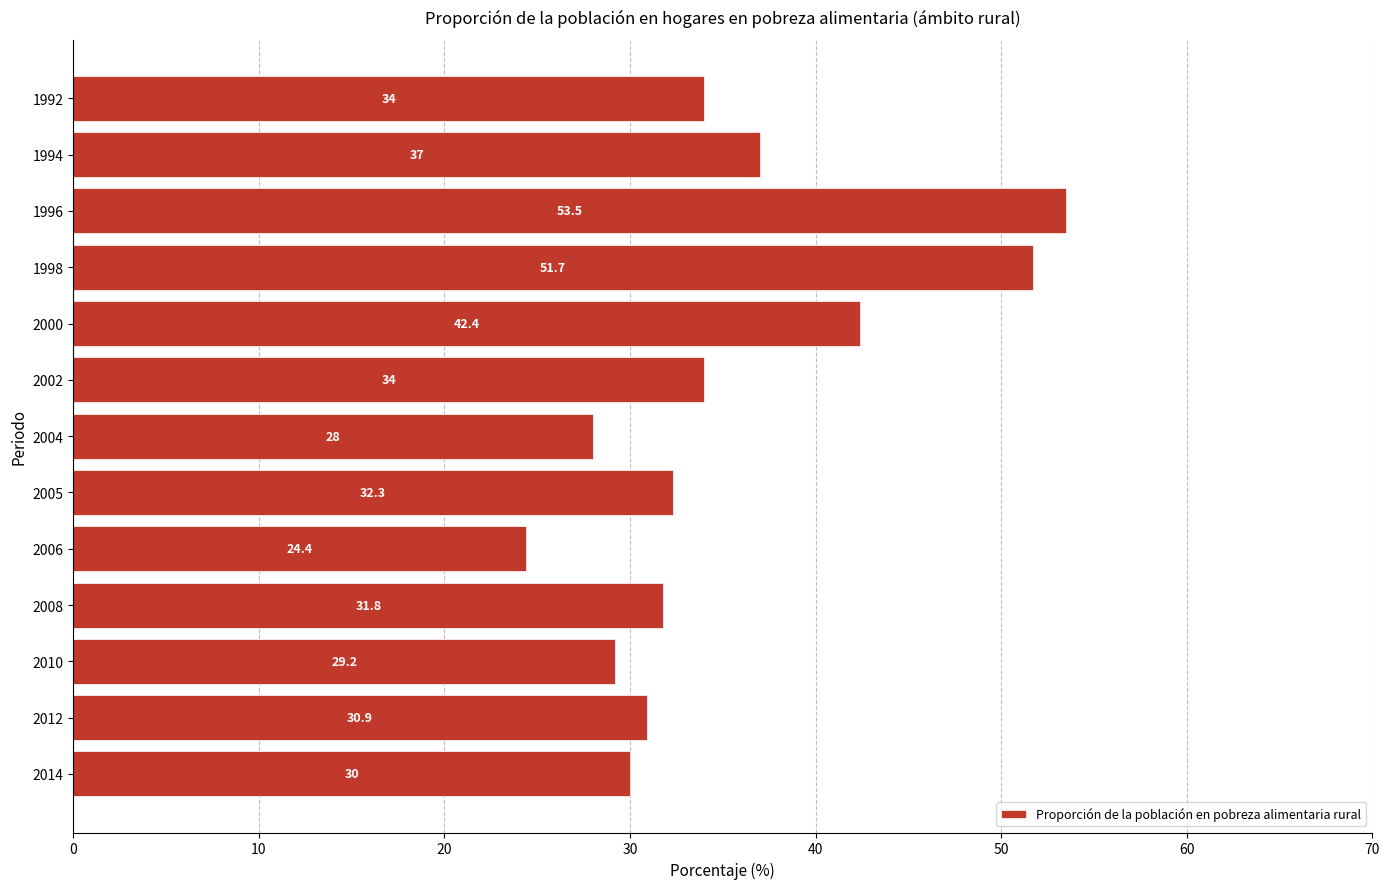

How many data points are less than 32?

6